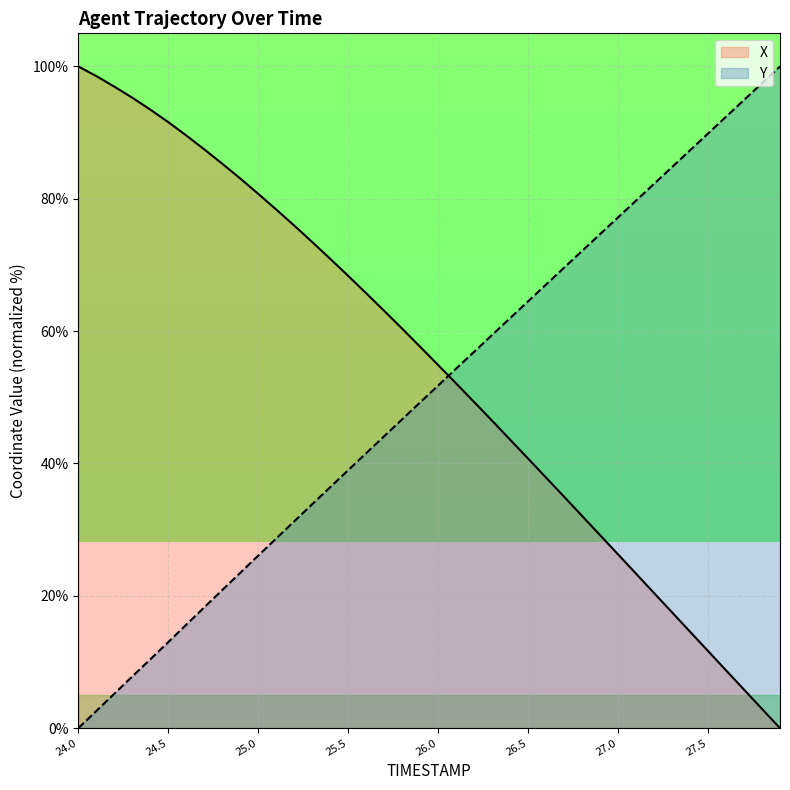

Between which two adjacent categories do Y and X first intersect?

26.0 and 26.1